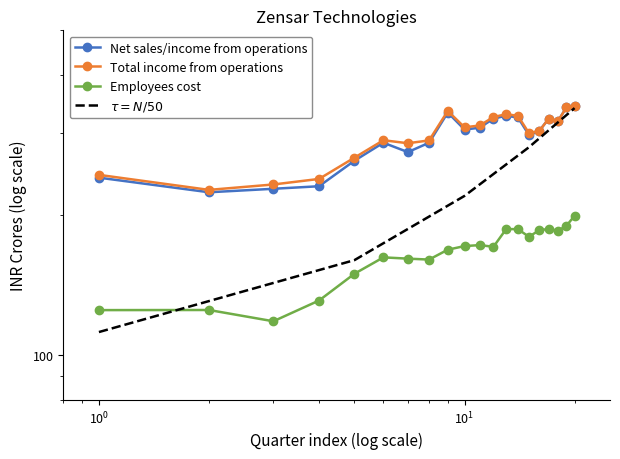

List the labels in order of Total income from operations value, smallest first.

Dec 13 Q3, Mar 14 Q4, Jun 14 Q1, Sep 13 Q2, Sep 14 Q2, Mar 15 Q4, Jun 15 Q1, Dec 14 Q3, Mar 17 Q4, Jun 17 Q1, Dec 15 Q3, Mar 16 Q4, Dec 17 Q3, Sep 17 Q2, Jun 16 Q1, Dec 16 Q3, Sep 16 Q2, Sep 15 Q2, Mar 18 Q4, Jun 18 Q1